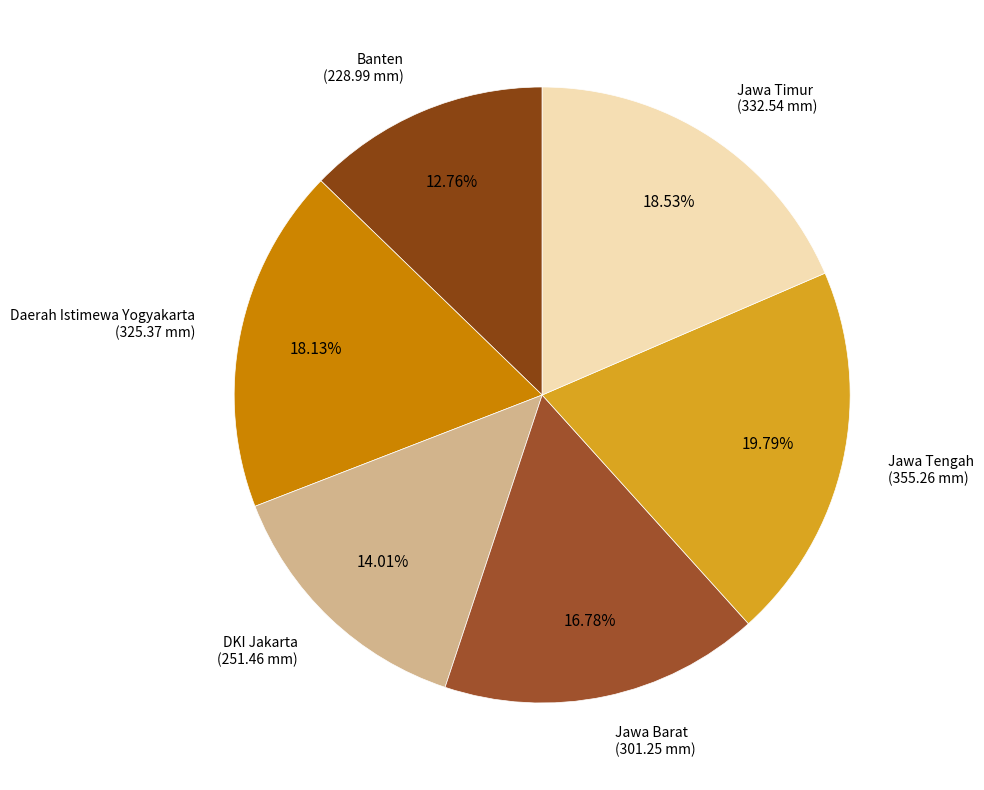

Count the number of slices in the pie.

6